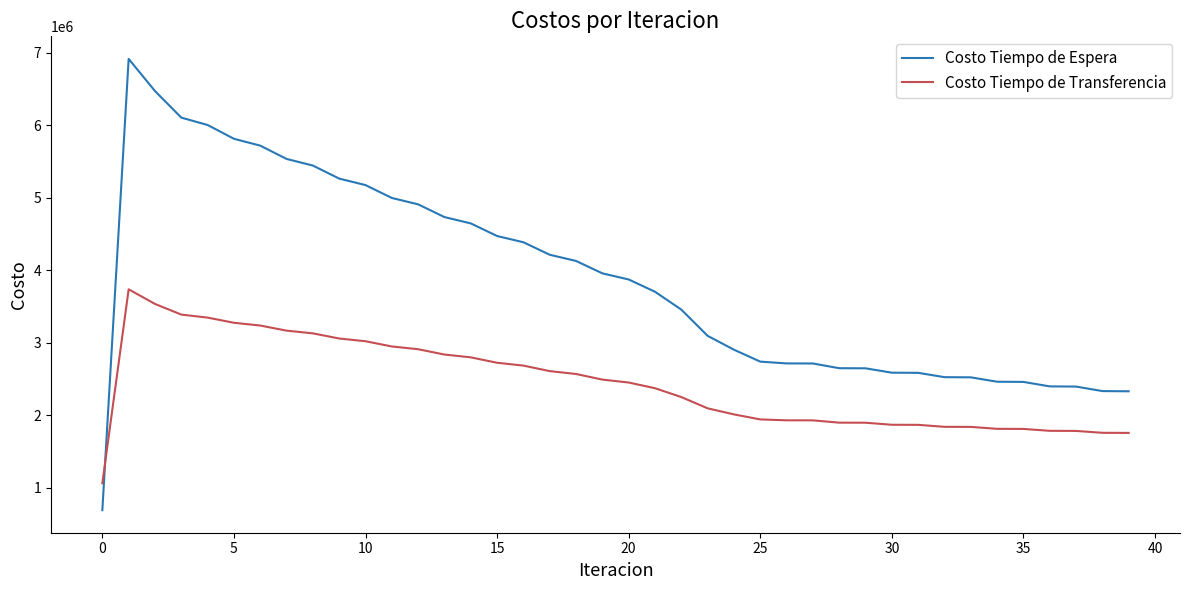

How many intersections are there between Costo Tiempo de Transferencia and Costo Tiempo de Espera?

1